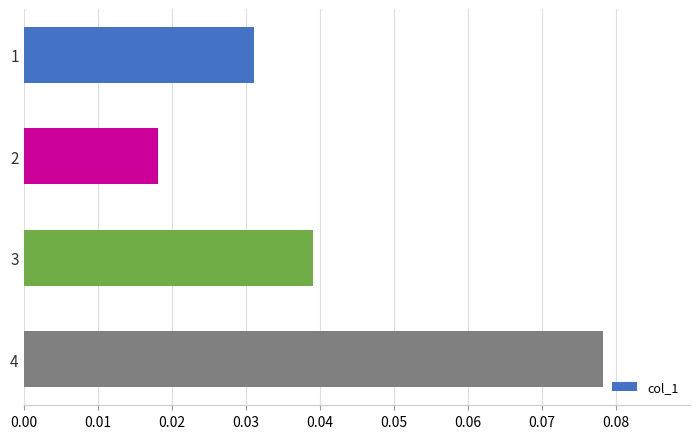

List the labels in order of value, smallest first.

2, 1, 3, 4